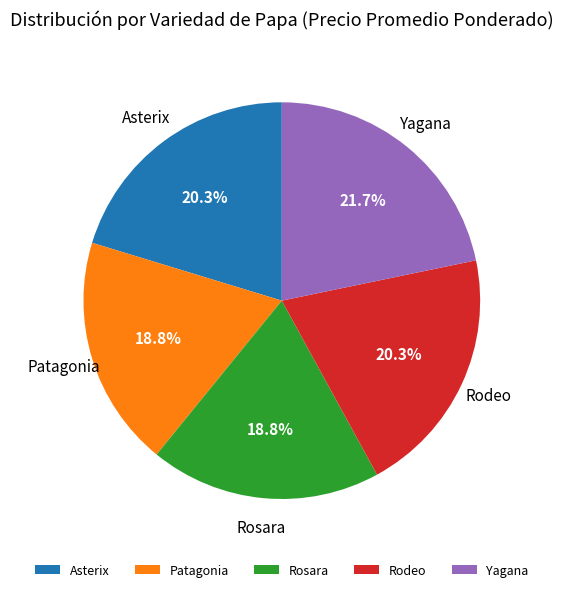

Approximately how many times larger is the value at Yagana compared to Patagonia?

1.2